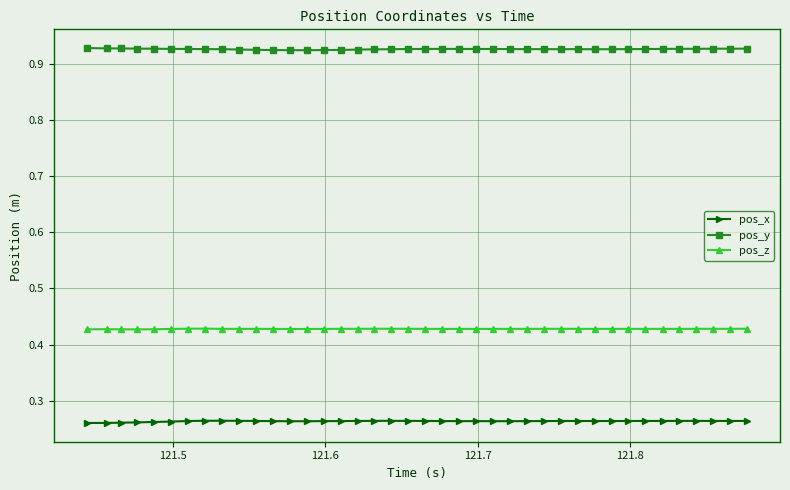

Rank the series by their average value, from highest to lowest.

pos_y, pos_z, pos_x